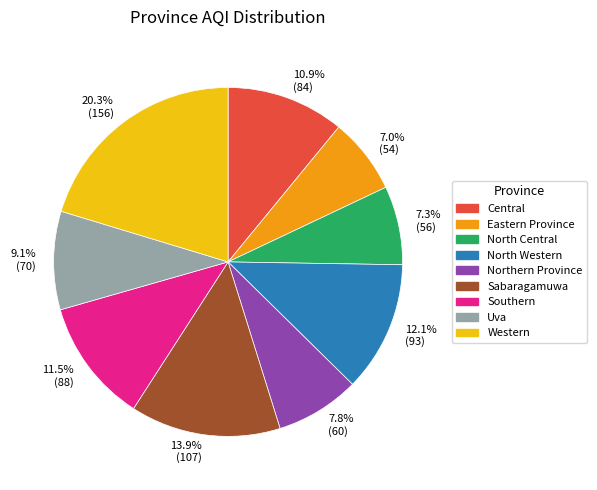

Count the number of slices in the pie.

9